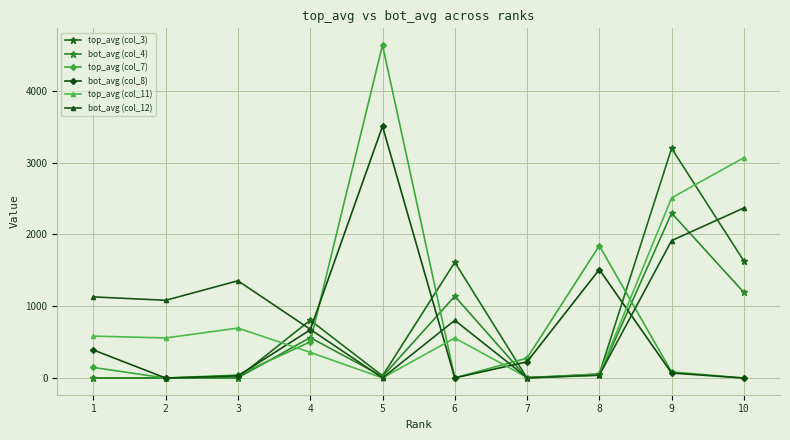

Reading right to left, extract all data points from this chart.

top_avg (col_3): 1630.4	3199.2	57.6	0.2	1612.2	31.1	805.7	5.7	2.6	2.0
bot_avg (col_4): 1192.9	2297.4	41.4	0.2	1139.9	21.9	563.9	4.0	1.8	1.1
top_avg (col_7): 0.1	85.8	1843.2	277.2	3.4	4638.4	504.5	42.0	0.3	147.9
bot_avg (col_8): 0.1	70.5	1511.4	226.4	2.6	3506.2	671.4	31.2	0.5	390.9
top_avg (col_11): 3069.0	2509.3	53.7	8.4	557.5	2.7	358.0	696.1	558.8	584.4
bot_avg (col_12): 2368.9	1914.2	40.6	6.3	804.3	1.8	678.9	1355.0	1083.2	1130.3